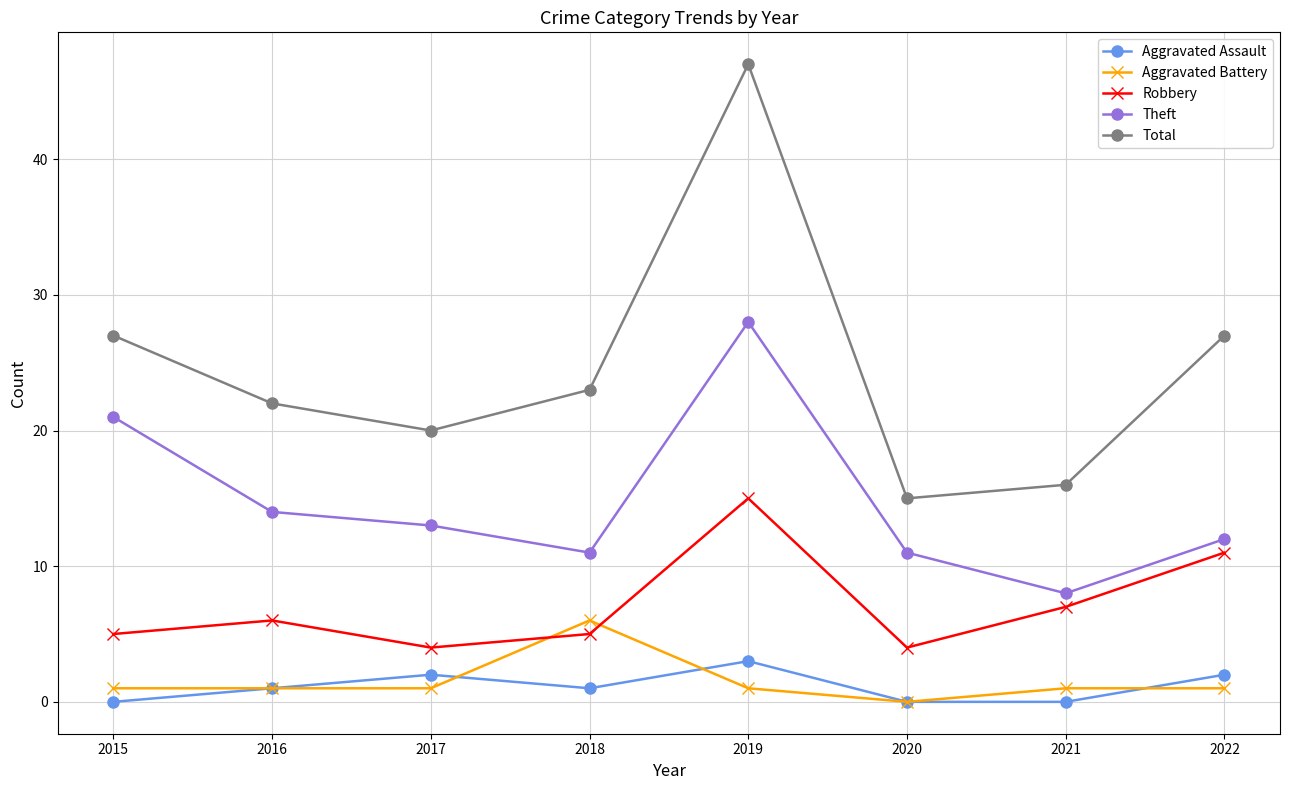

Reading right to left, transcribe all the data shown in this chart.

Aggravated Assault: 2022=2	2021=0	2020=0	2019=3	2018=1	2017=2	2016=1	2015=0
Aggravated Battery: 2022=1	2021=1	2020=0	2019=1	2018=6	2017=1	2016=1	2015=1
Robbery: 2022=11	2021=7	2020=4	2019=15	2018=5	2017=4	2016=6	2015=5
Theft: 2022=12	2021=8	2020=11	2019=28	2018=11	2017=13	2016=14	2015=21
Total: 2022=27	2021=16	2020=15	2019=47	2018=23	2017=20	2016=22	2015=27